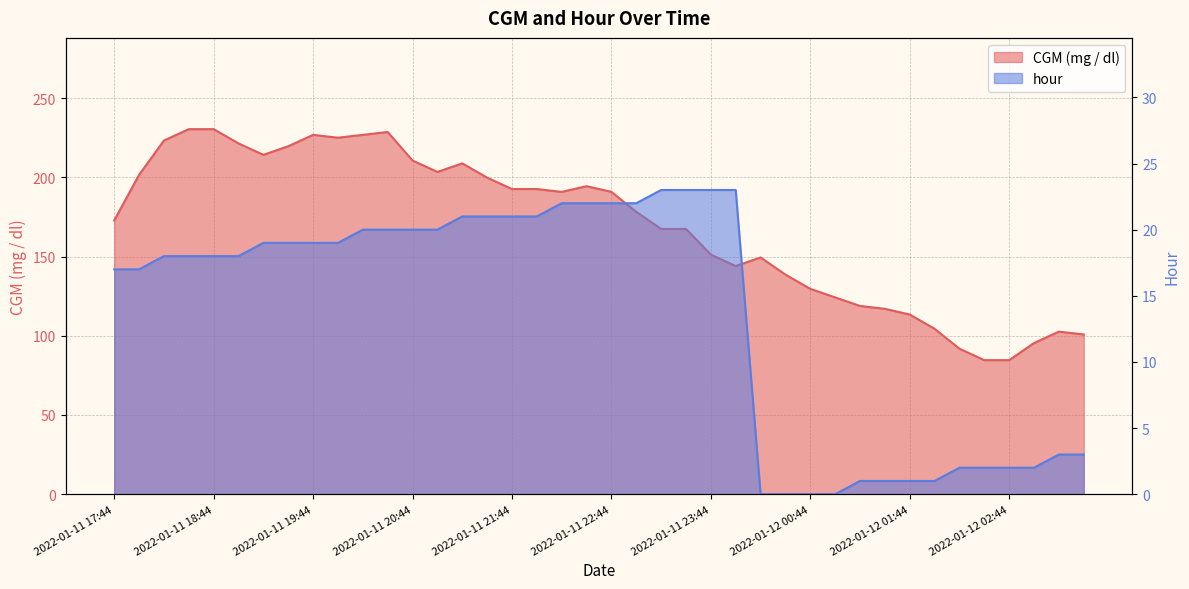

Where does the hour series first go above 19?

2022-01-11 20:14